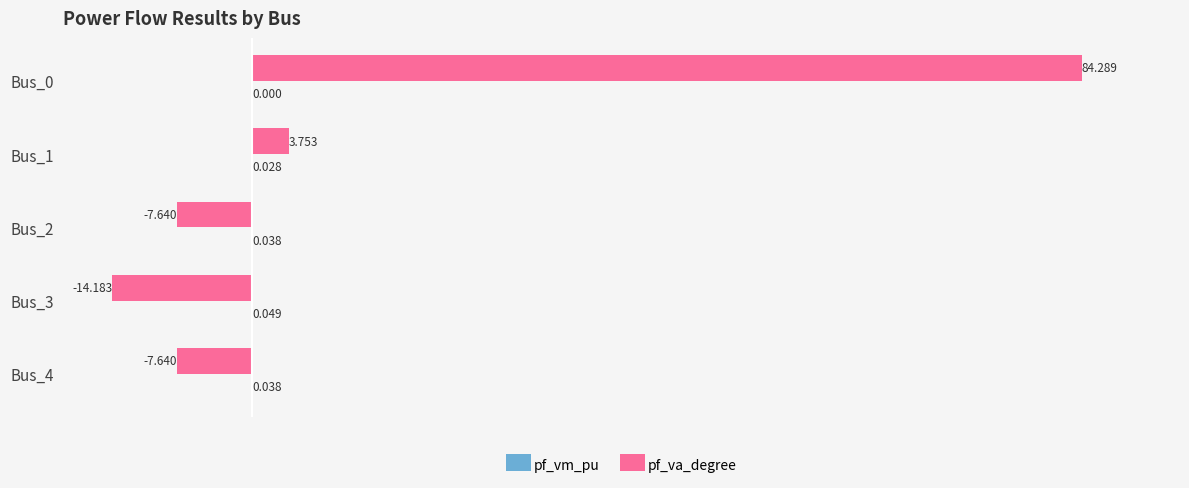

Which series has the largest total across all categories?

pf_va_degree